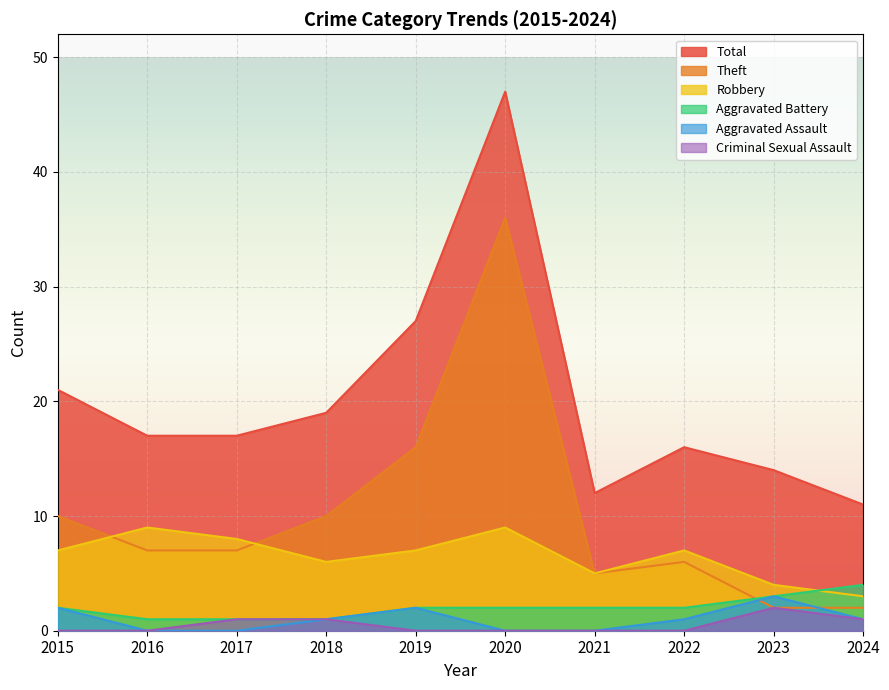

How many series are shown in this chart?

6